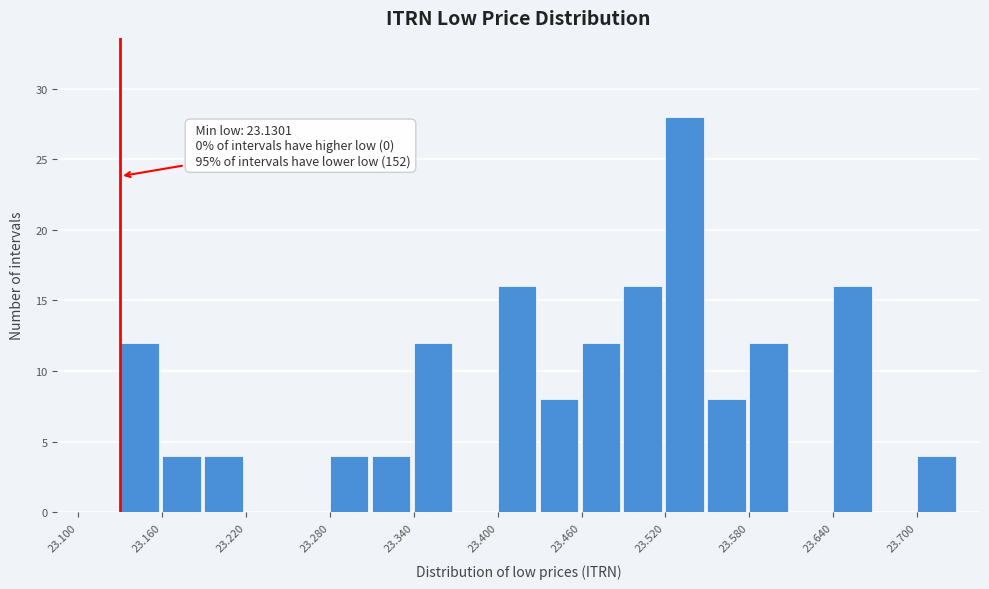

Around what value on the x-axis is the tallest bar? Give the approximate position of its centre, as read against the axis.

23.53